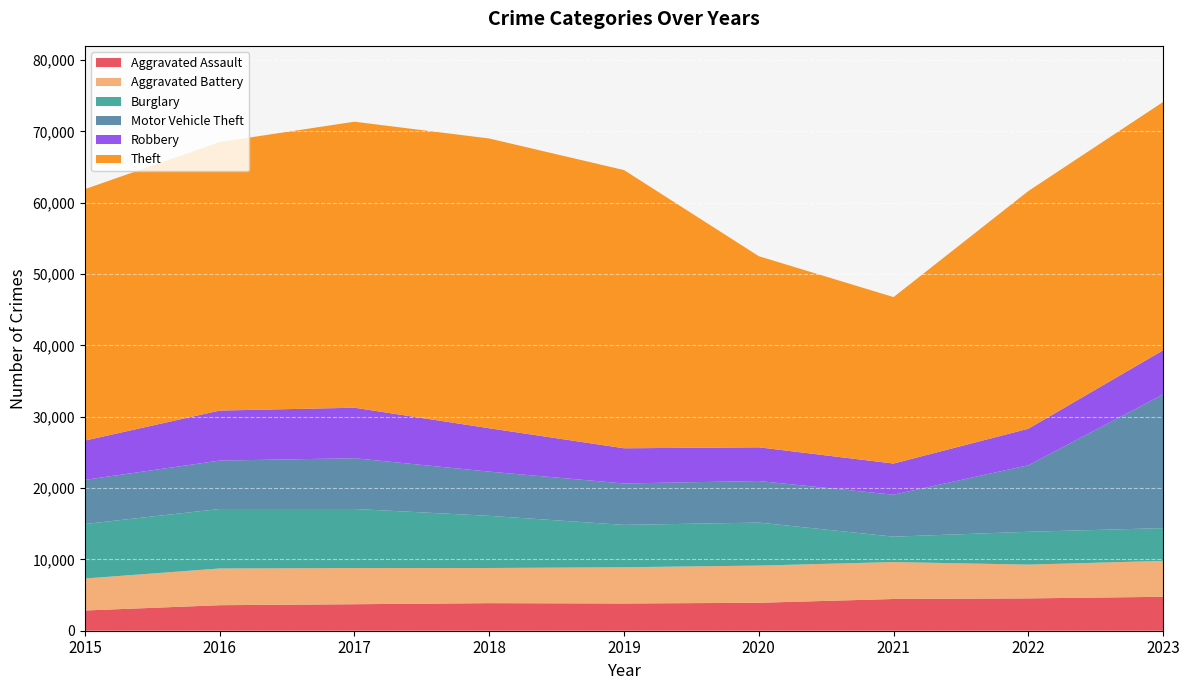

True or false: Aggravated Assault and Motor Vehicle Theft intersect in this chart.

False